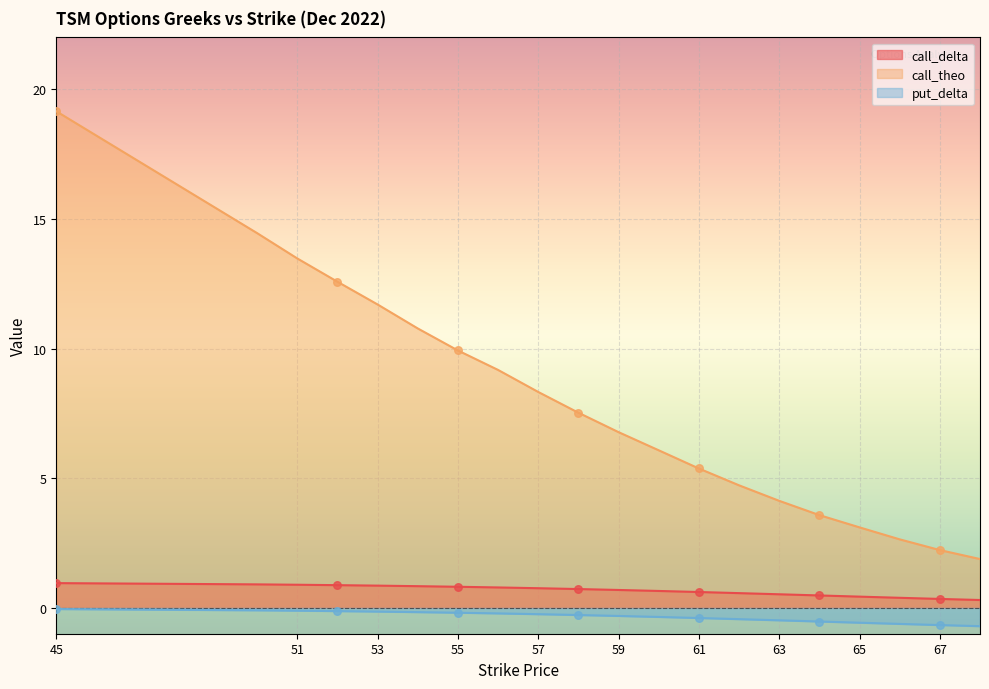

Which series reaches the maximum Y coordinate?

call_theo